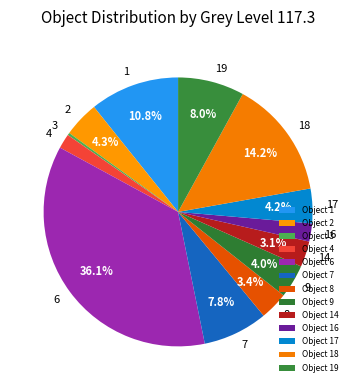

Between 7 and 14, which is larger?

7